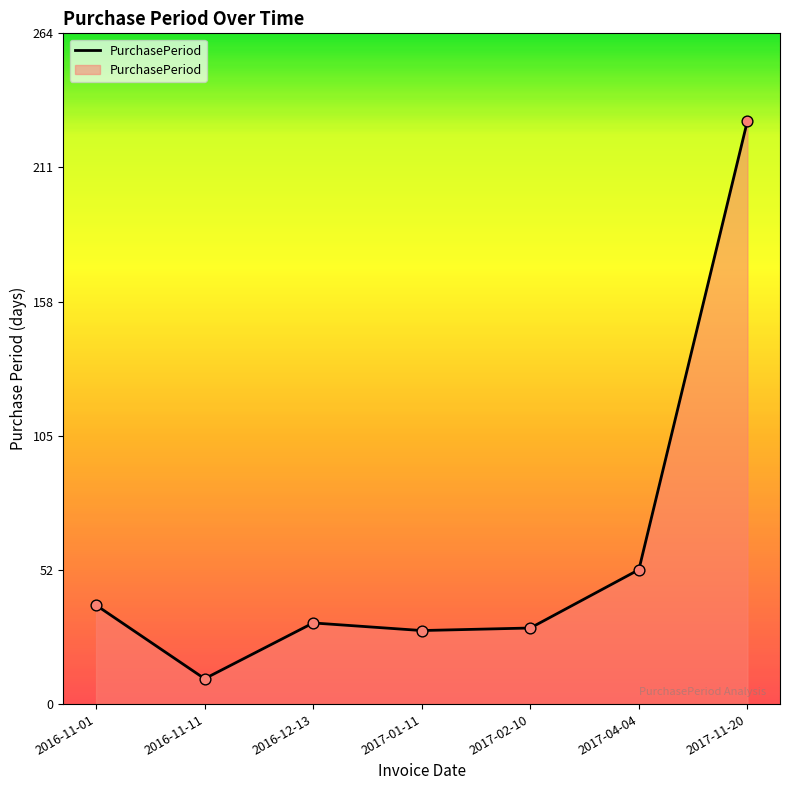

What is the change in value from 2017-01-11 to 2017-02-10?

+1